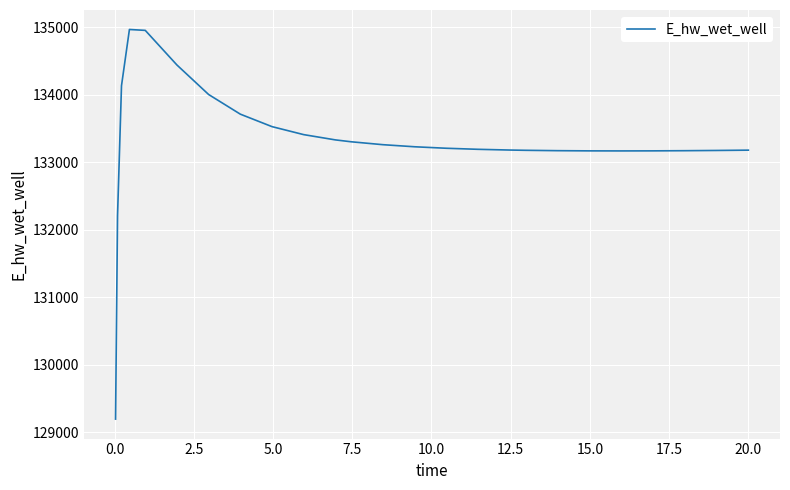

What is the minimum value shown in the chart?

129197.7